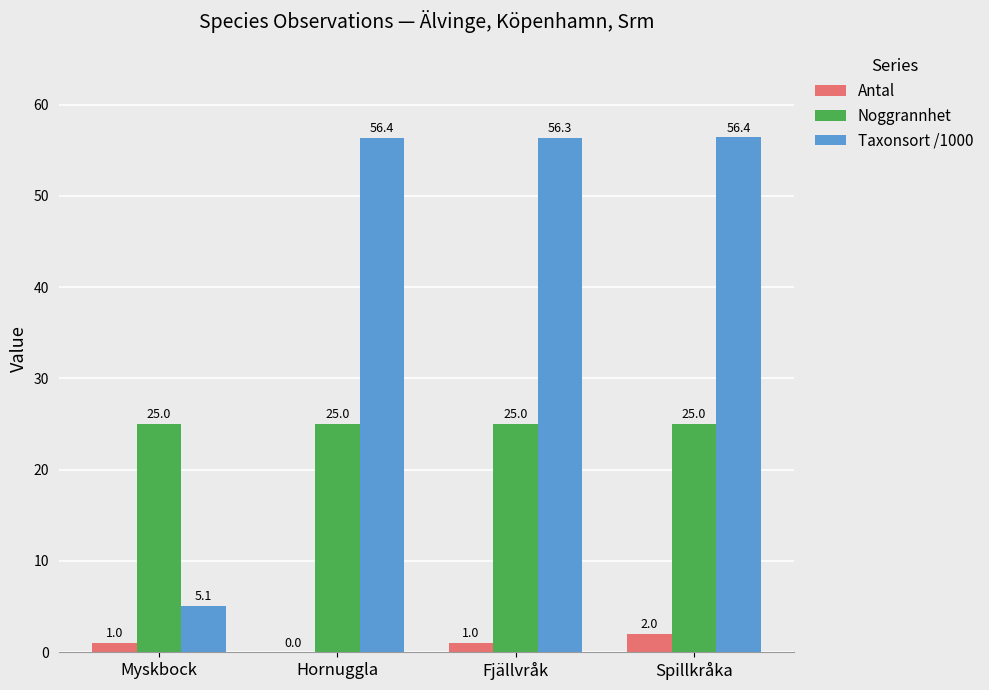

Where is Taxonsort /1000 nearest to the value 30?

Myskbock